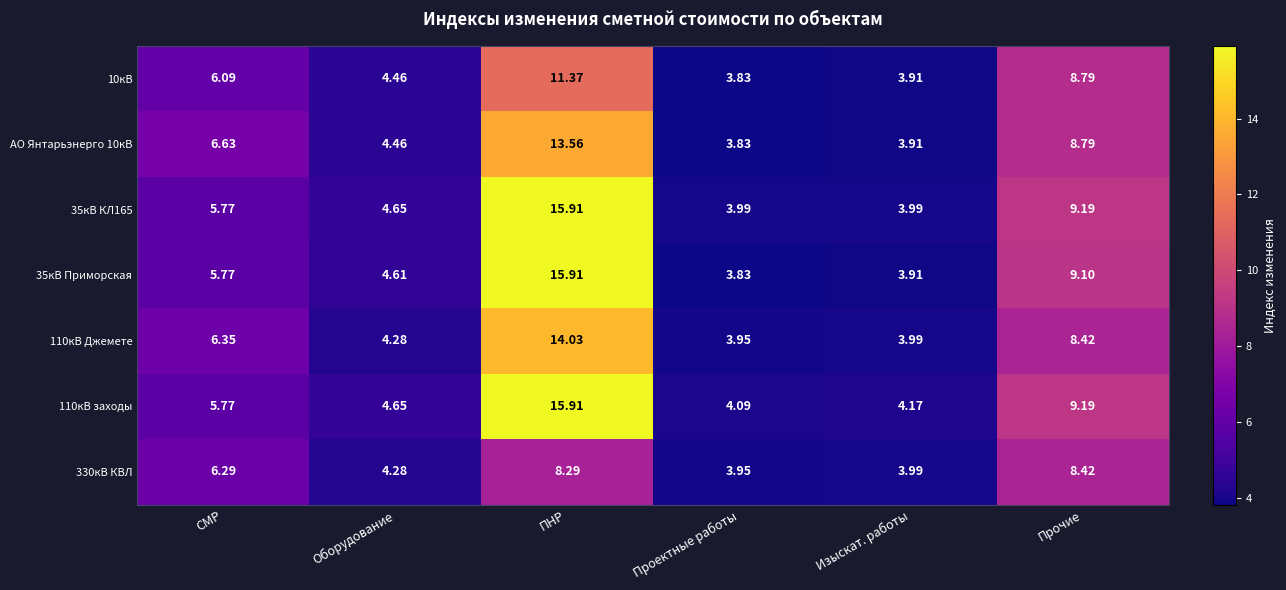

At which label does 330кВ КВЛ first exceed 6?

СМР